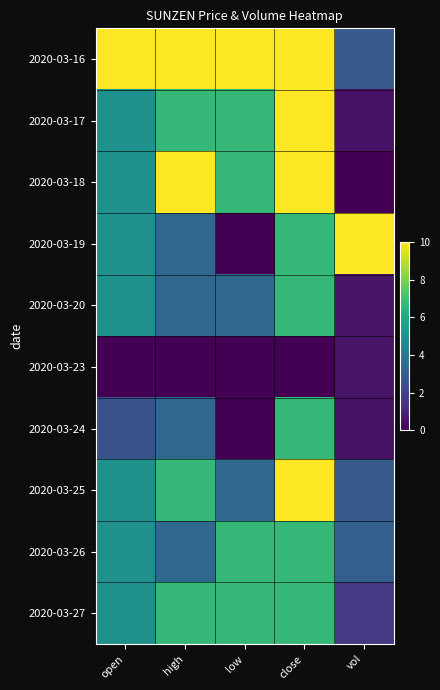

At vol, list the series in order from largest to smallest.

2020-03-19, 2020-03-26, 2020-03-16, 2020-03-25, 2020-03-27, 2020-03-20, 2020-03-23, 2020-03-17, 2020-03-24, 2020-03-18